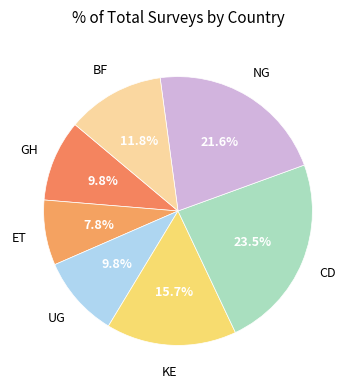

To the nearest percent, what percentage of the pie is NG?

22%